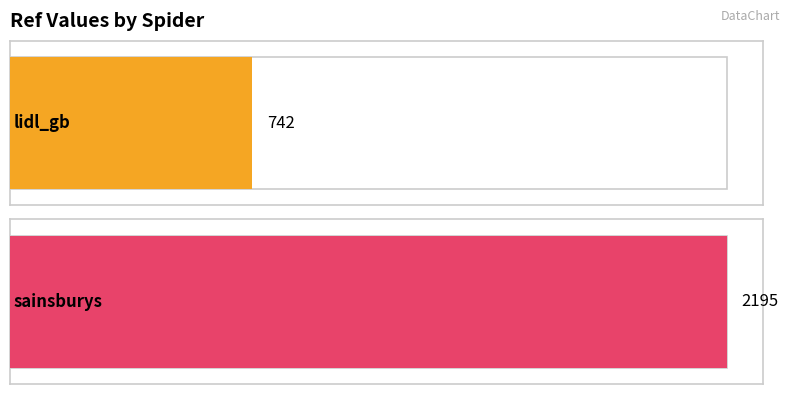

Does the chart contain any negative values?

No